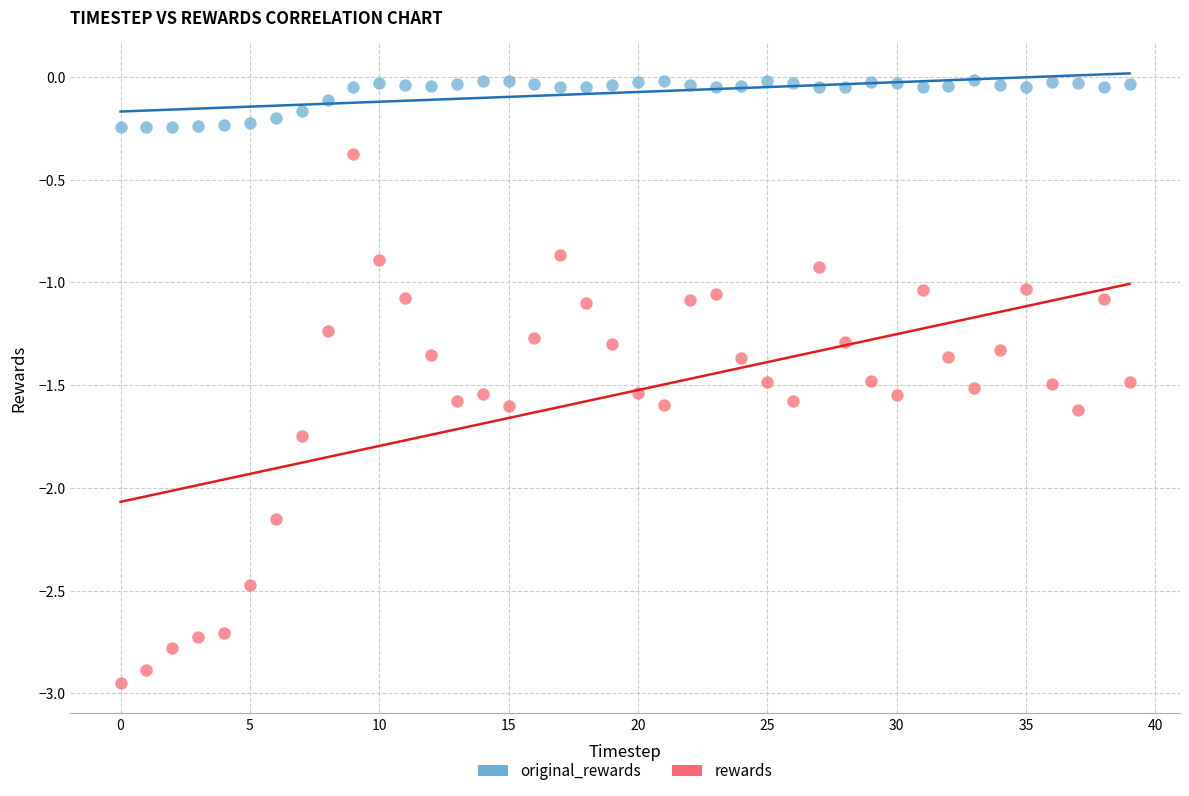

Which series reaches the minimum Y coordinate?

rewards